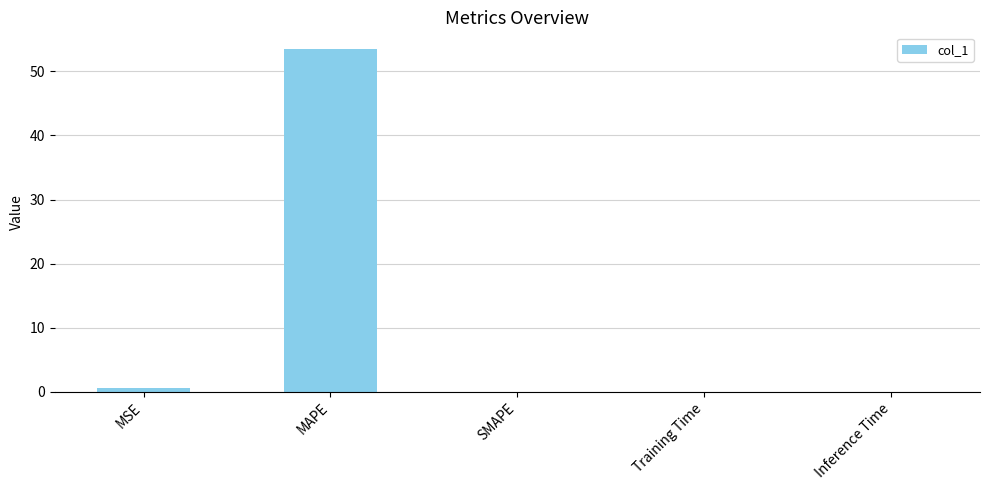

True or false: the data shows 0.0 at Training Time.

True